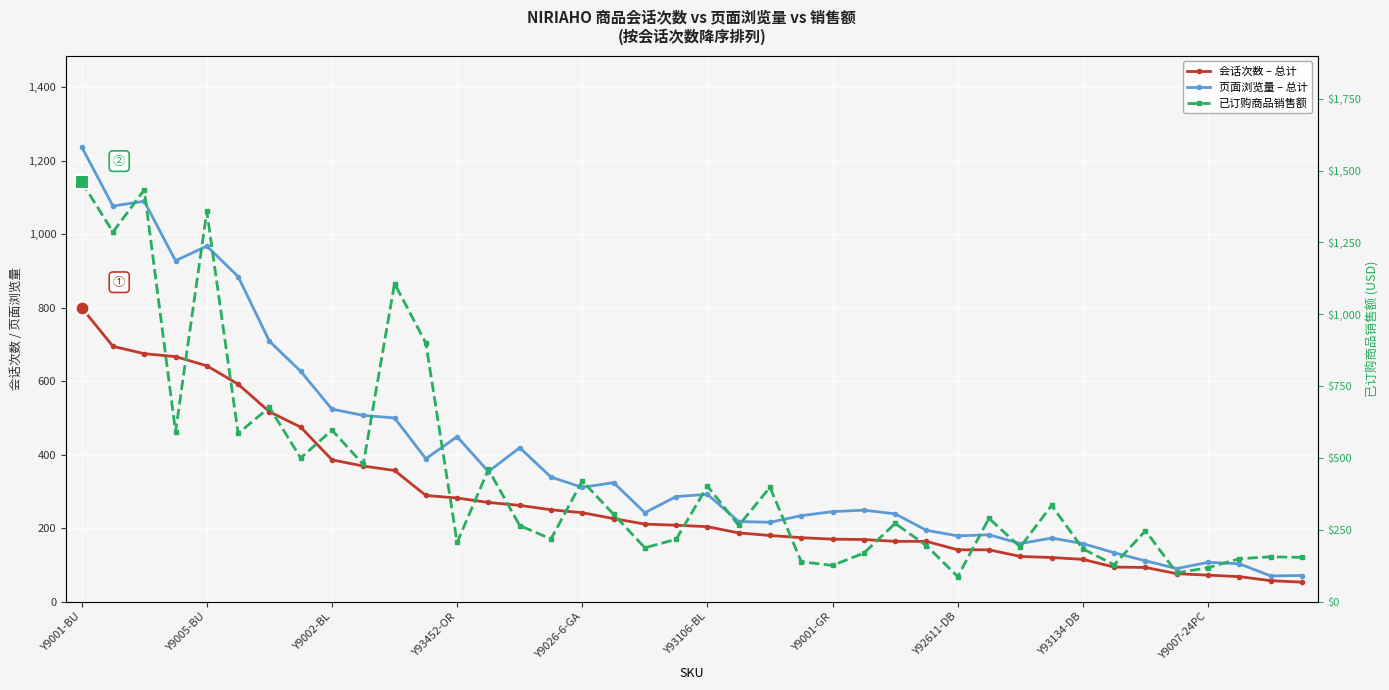

What is the value of the 会话次数 – 总计 point at the 37th from the left?

72.0